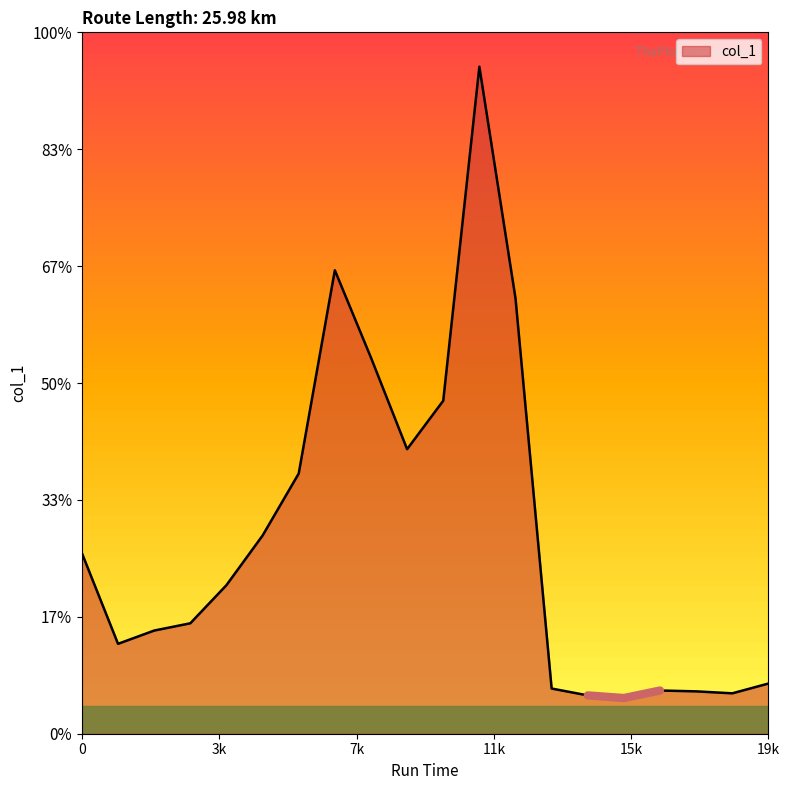

How many data points does each series have?

20